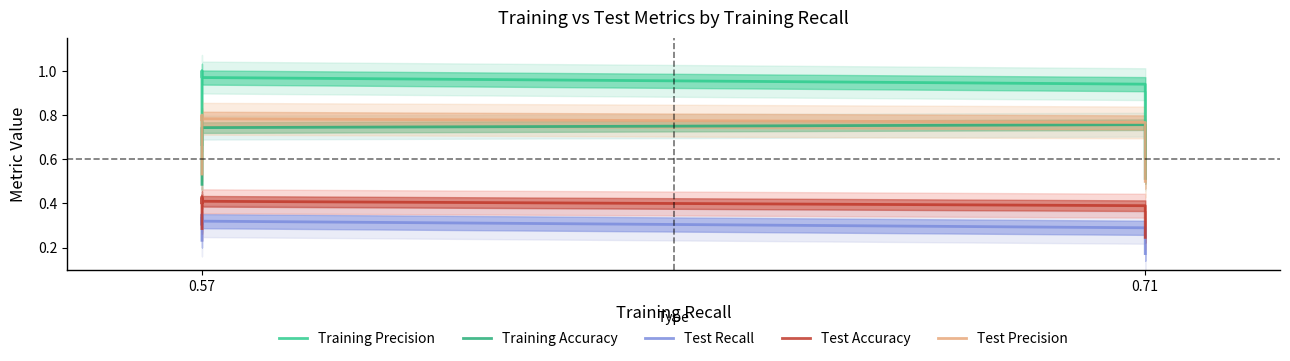

How many lines are shown in the chart?

5